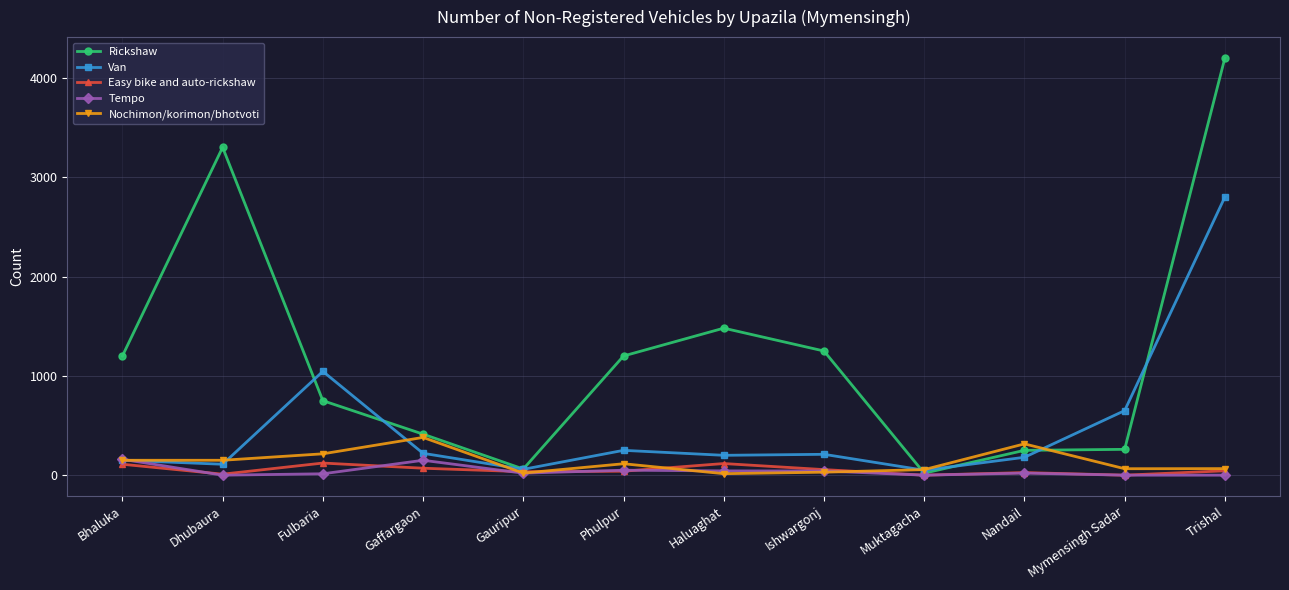

The Easy bike and auto-rickshaw series shows 0 at Mymensingh Sadar. True or false?

True